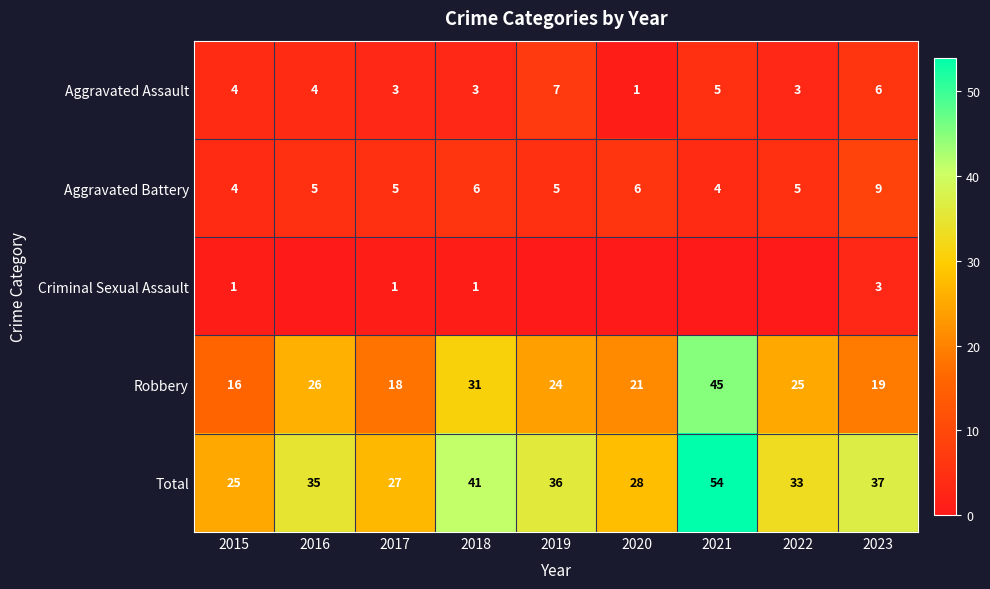

What is the approximate value of Aggravated Battery at 2020?

6